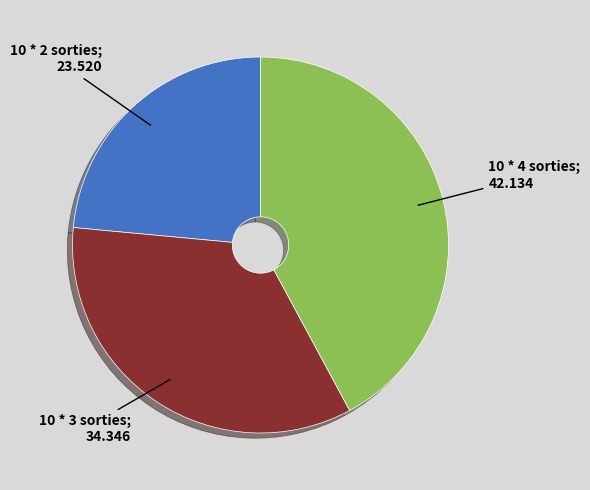

Does any single category account for the majority?

No